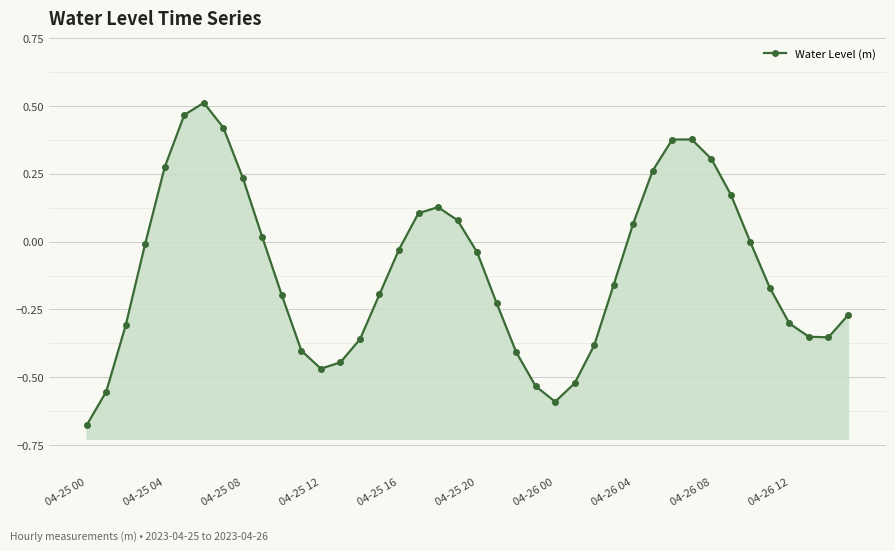

What is the maximum value shown in the chart?

0.5